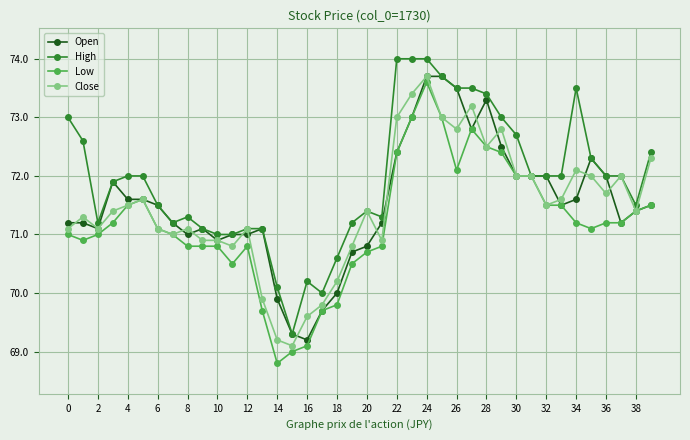

Reading right to left, list all the values displayed in this chart.

Open: 71.5	71.4	71.2	72.0	72.3	71.6	71.5	72.0	72.0	72.0	72.5	73.3	72.8	73.5	73.7	73.7	73.0	72.4	71.2	70.8	70.7	70.0	69.7	69.2	69.3	69.9	71.1	71.0	71.0	70.9	71.1	71.0	71.2	71.5	71.6	71.6	71.9	71.1	71.2	71.2
High: 72.4	71.5	72.0	72.0	72.3	73.5	72.0	72.0	72.0	72.7	73.0	73.4	73.5	73.5	73.7	74.0	74.0	74.0	71.3	71.4	71.2	70.6	70.0	70.2	69.3	70.1	71.1	71.1	71.0	71.0	71.1	71.3	71.2	71.5	72.0	72.0	71.9	71.2	72.6	73.0
Low: 71.5	71.4	71.2	71.2	71.1	71.2	71.5	71.5	72.0	72.0	72.4	72.5	72.8	72.1	73.0	73.6	73.0	72.4	70.8	70.7	70.5	69.8	69.7	69.1	69.0	68.8	69.7	70.8	70.5	70.8	70.8	70.8	71.0	71.1	71.6	71.5	71.2	71.0	70.9	71.0
Close: 72.3	71.4	72.0	71.7	72.0	72.1	71.6	71.5	72.0	72.0	72.8	72.5	73.2	72.8	73.0	73.7	73.4	73.0	70.9	71.4	70.8	70.2	69.8	69.6	69.1	69.2	69.9	71.1	70.8	70.9	70.9	71.1	71.0	71.1	71.6	71.5	71.4	71.1	71.3	71.1